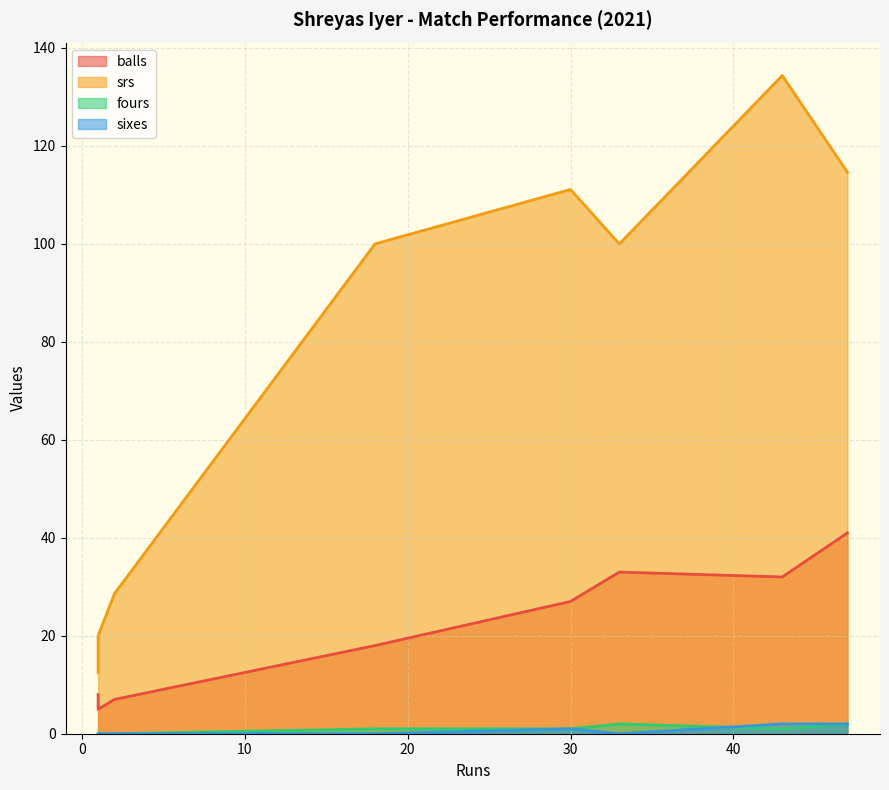

At which label is srs closest to 73?

33